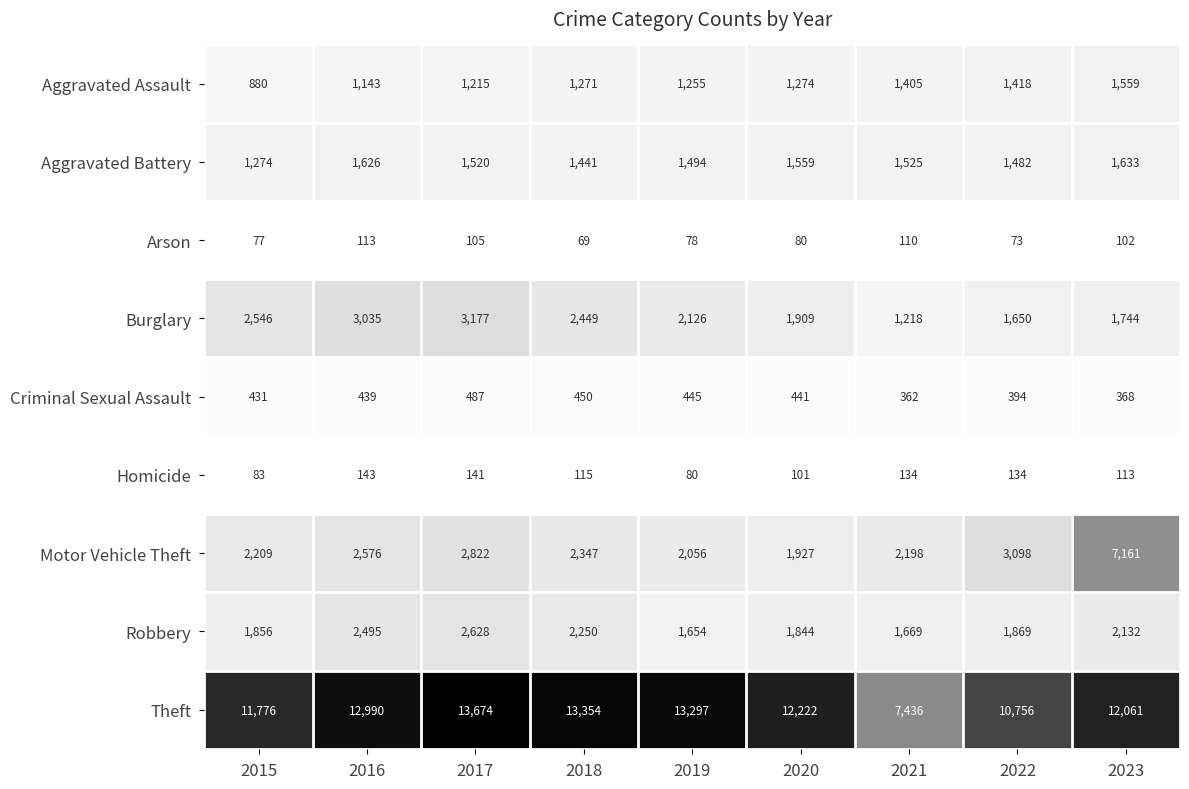

Which series has the largest range (max minus min)?

Theft